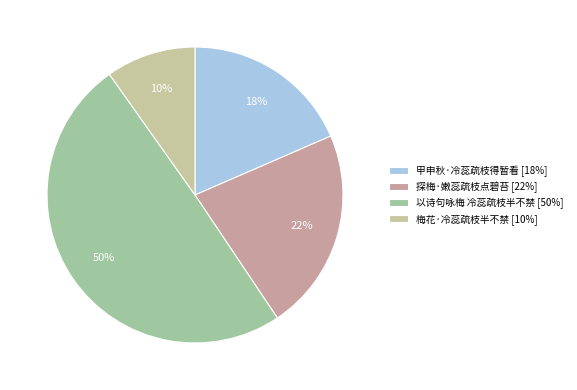

How many segments does this pie chart have?

4